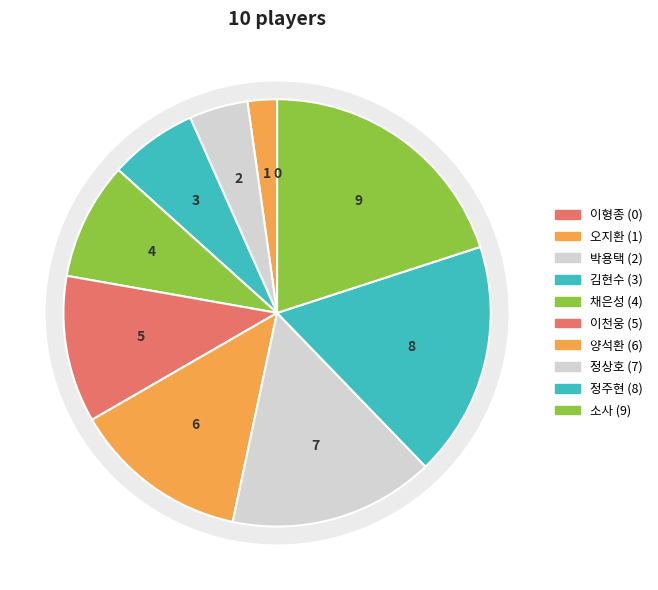

Is the sum of 박용택 and 이형종 greater than half?

No